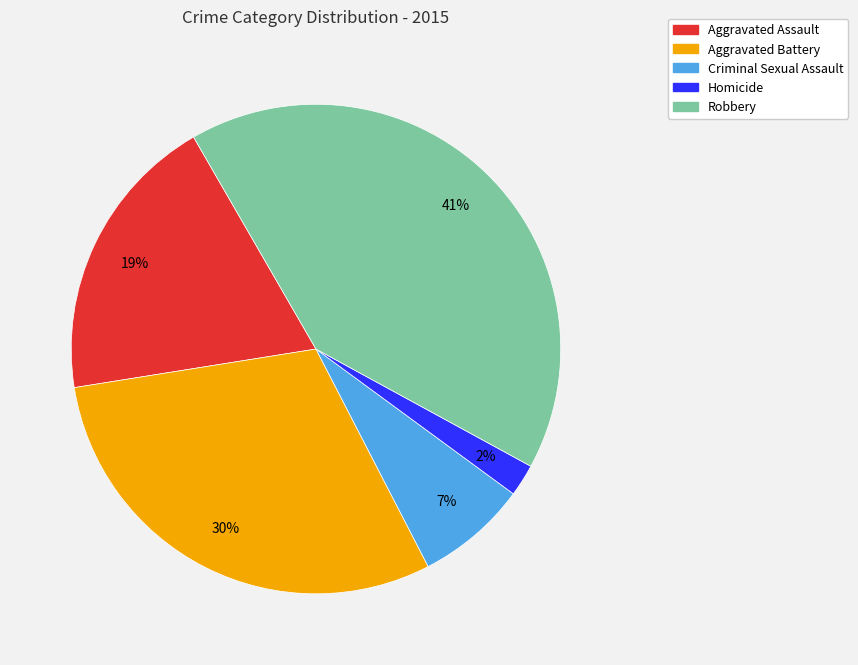

The Robbery slice represents 41% of the pie. True or false?

True